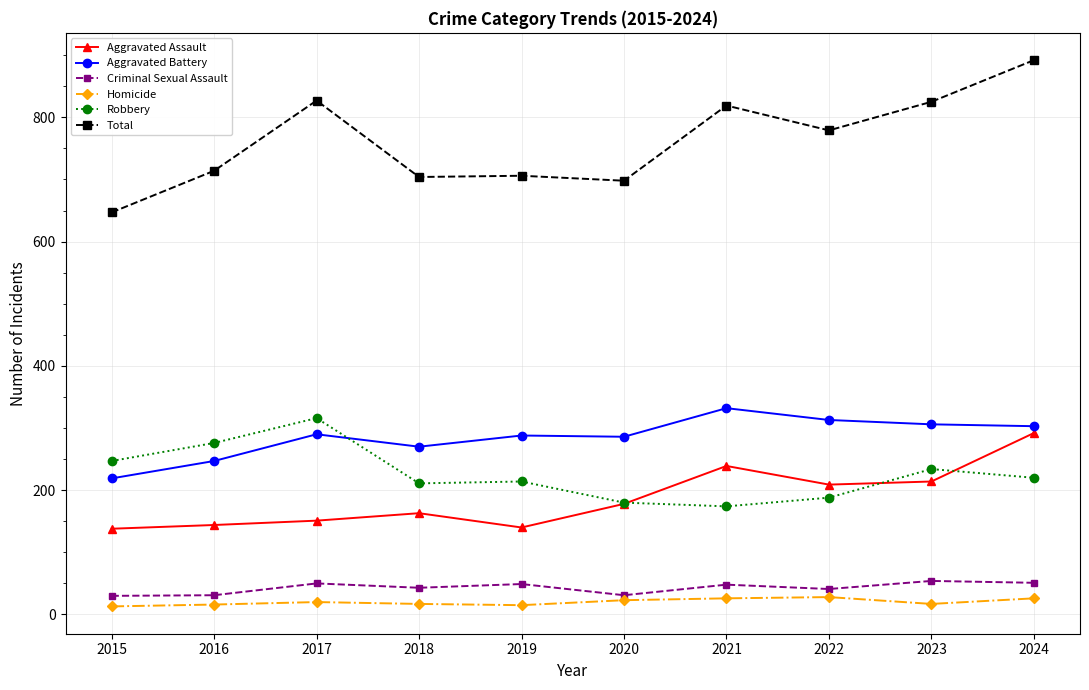

True or false: Robbery has more than 0 interior local peaks.

True